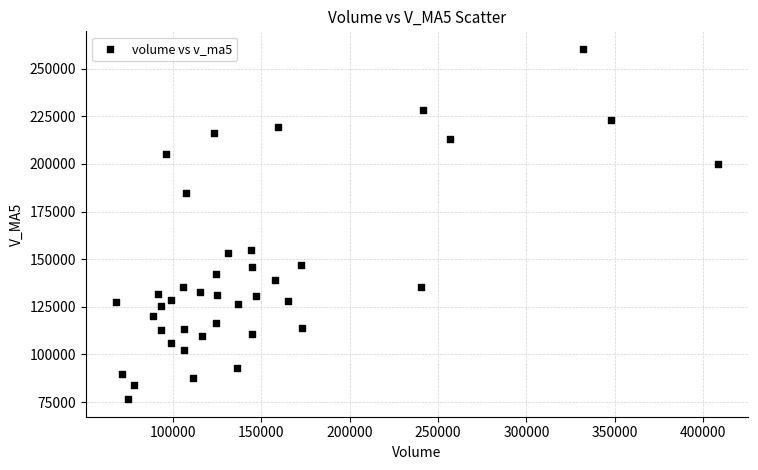

How many points are shown in the scatter plot?

40